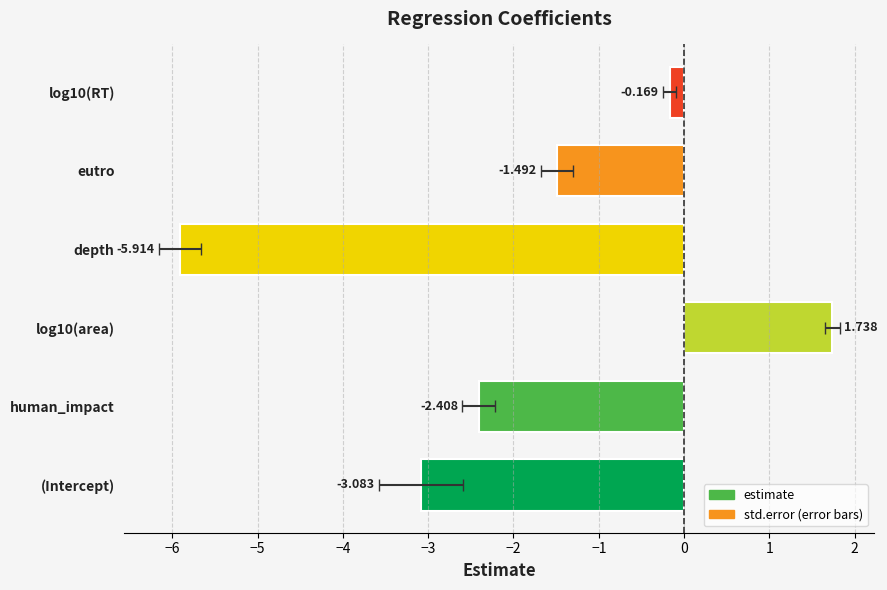

True or false: the data shows -2.4 at human_impact.

True